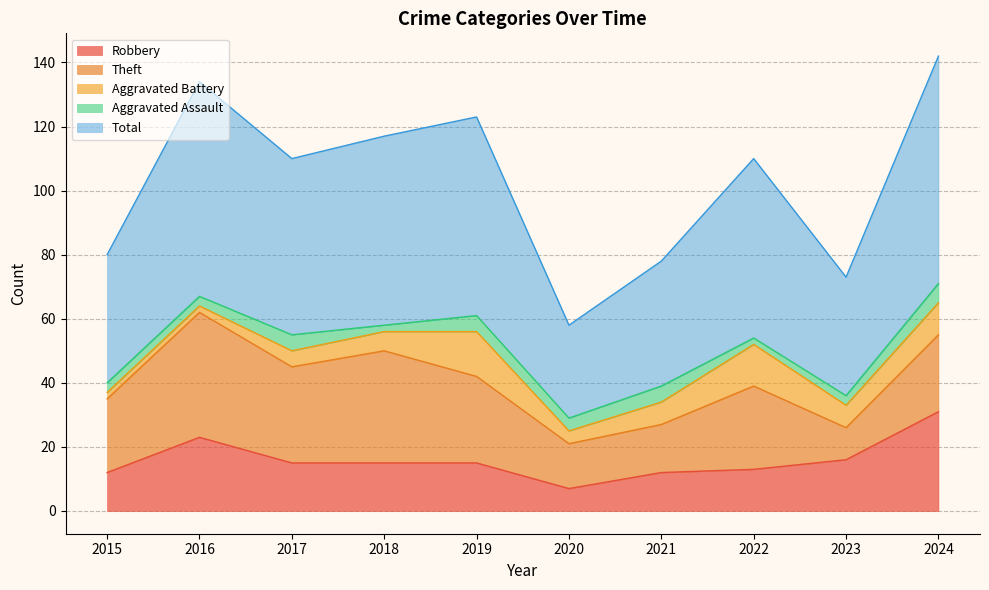

True or false: Robbery and Aggravated Assault cross at least once.

False